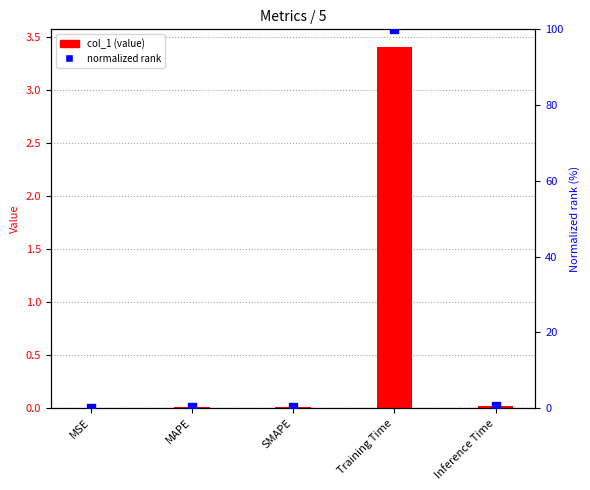

At how many categories does at least one series exceed 62?

1